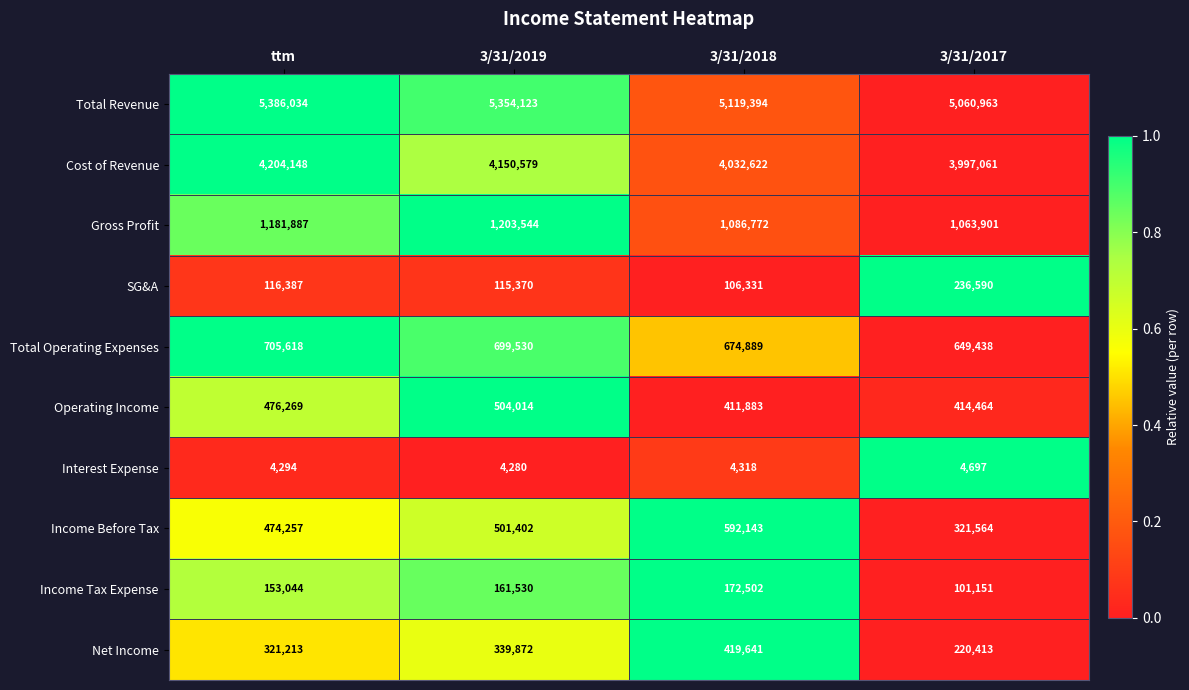

Rank the series by their maximum value, from highest to lowest.

Total Revenue, Cost of Revenue, Gross Profit, Total Operating Expenses, Income Before Tax, Operating Income, Net Income, SG&A, Income Tax Expense, Interest Expense